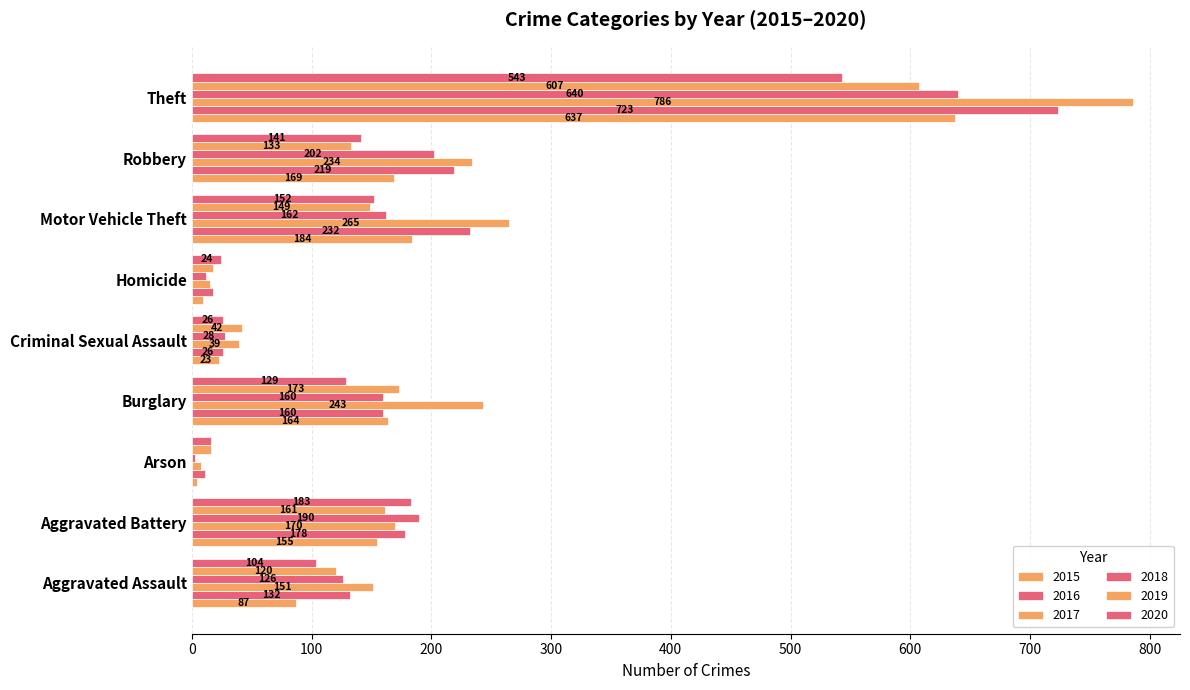

How many categories are shown in the chart?

9